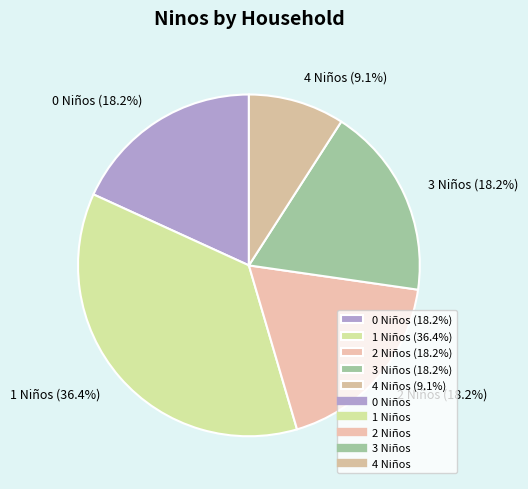

Does 0 Niños (18.2%) account for over 50% of the chart?

No